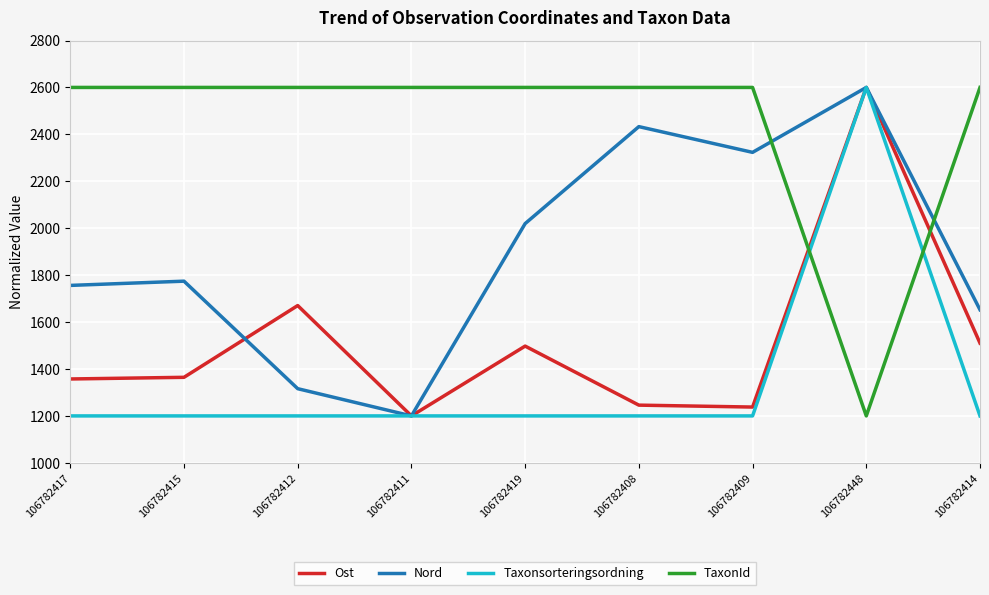

What is the difference between the highest and lowest values at 106782417?

1400.0